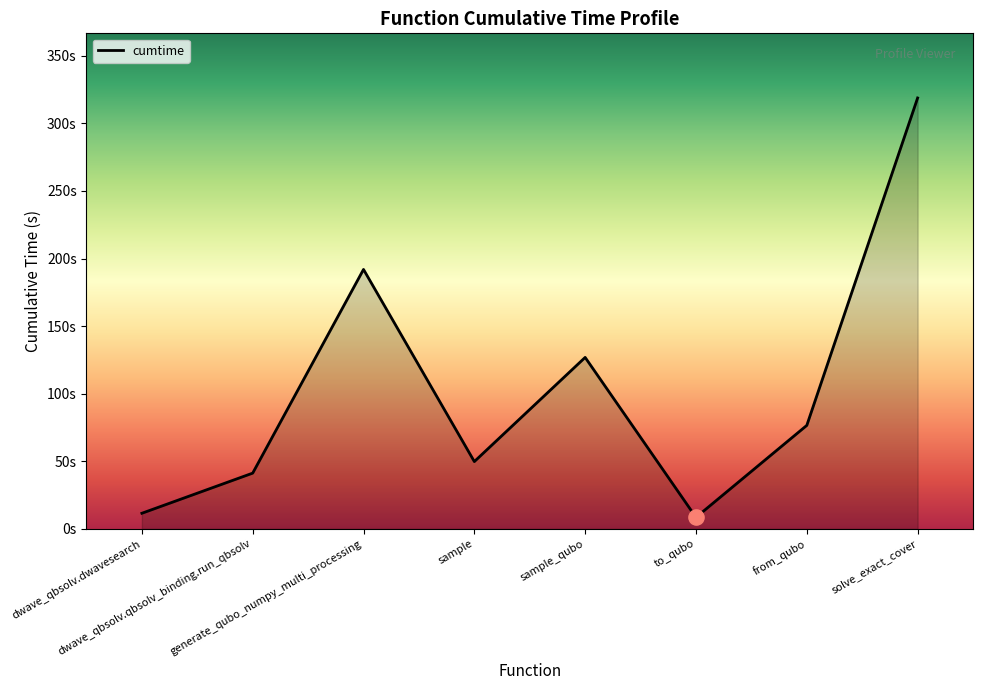

Between solve_exact_cover and from_qubo, which is larger?

solve_exact_cover